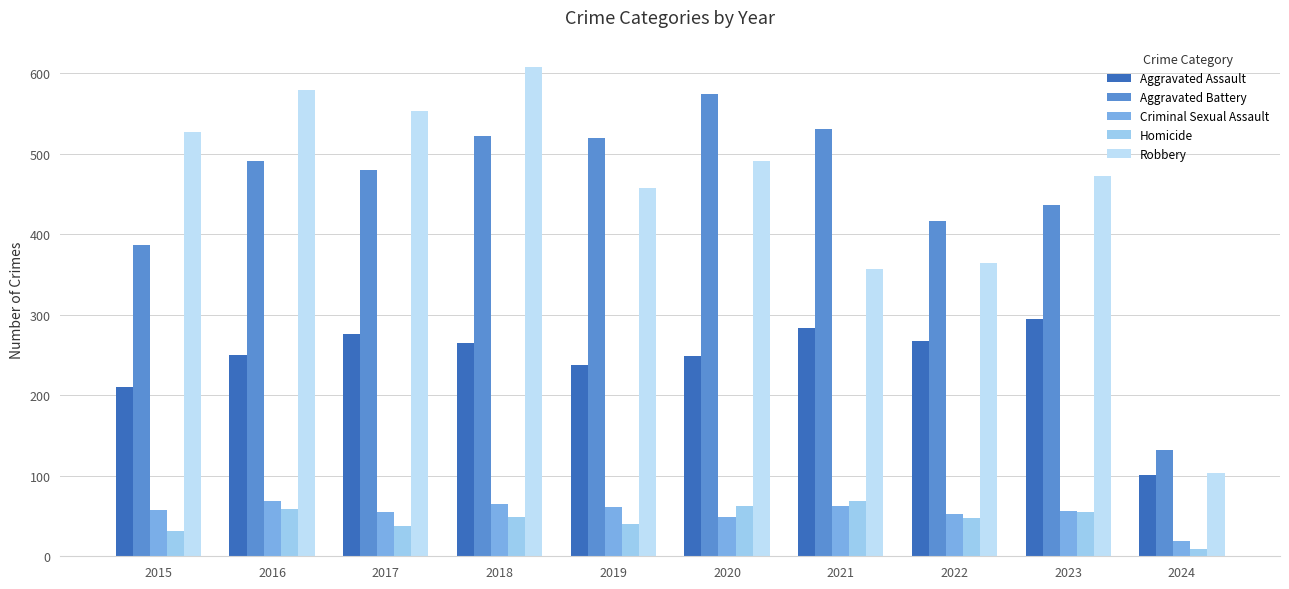

The value of Aggravated Battery at 2024 is 204. True or false?

False